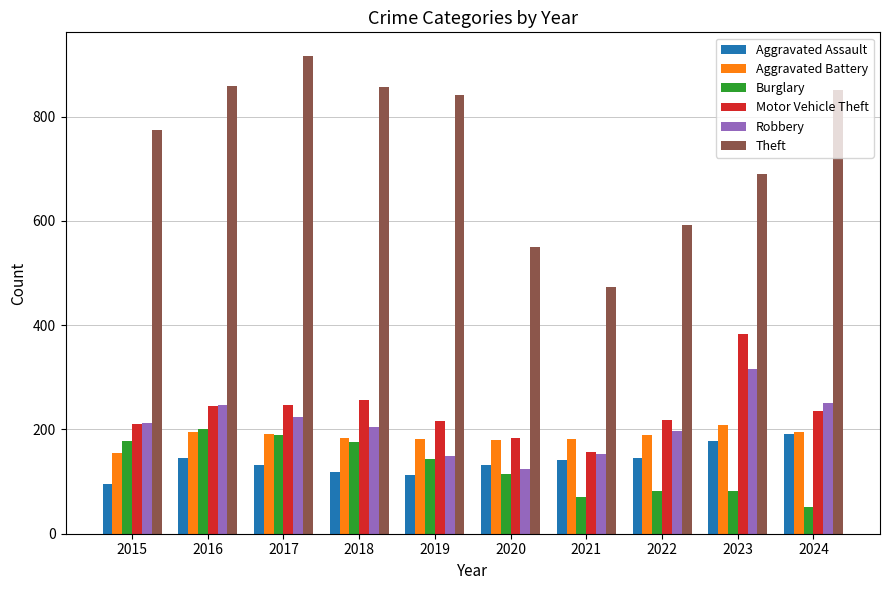

How many bars are there in total?

60